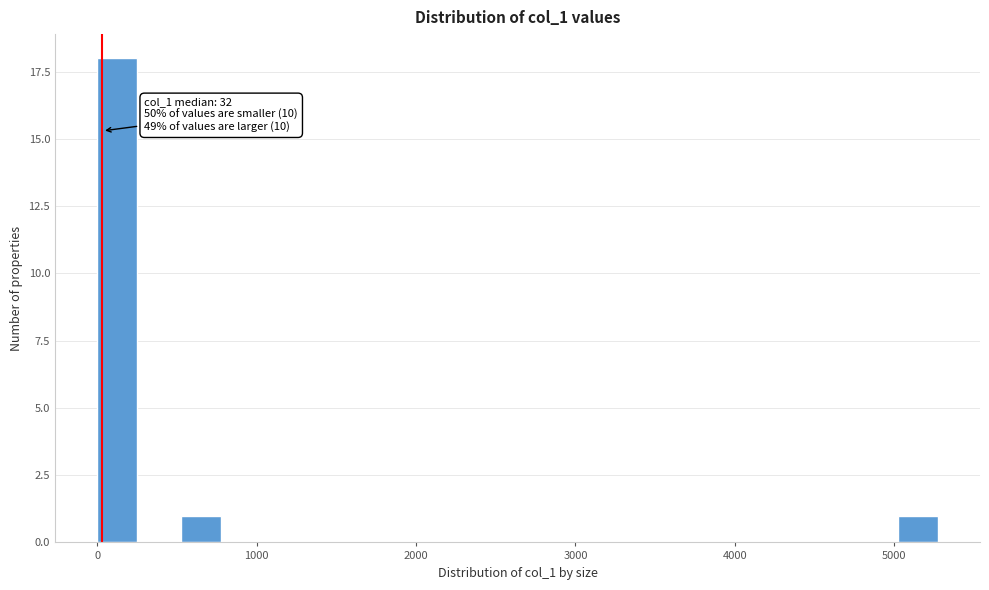

Around what value on the x-axis is the tallest bar? Give the approximate position of its centre, as read against the axis.

100